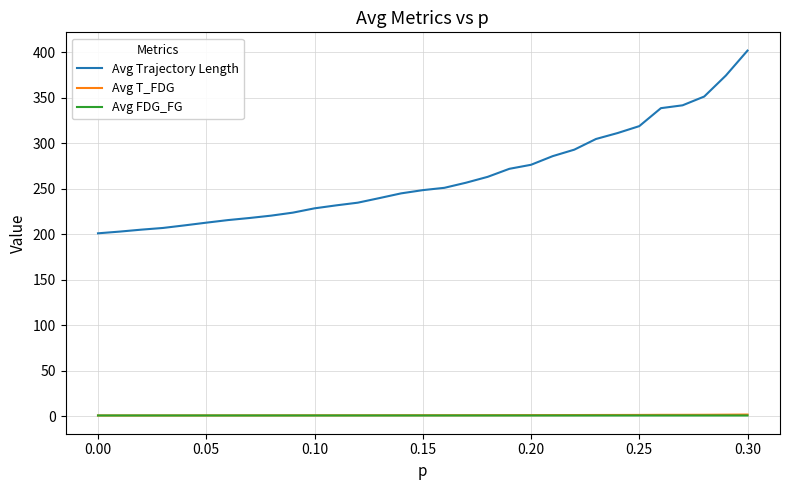

What are all the series names shown in the legend?

Avg Trajectory Length, Avg T_FDG, Avg FDG_FG